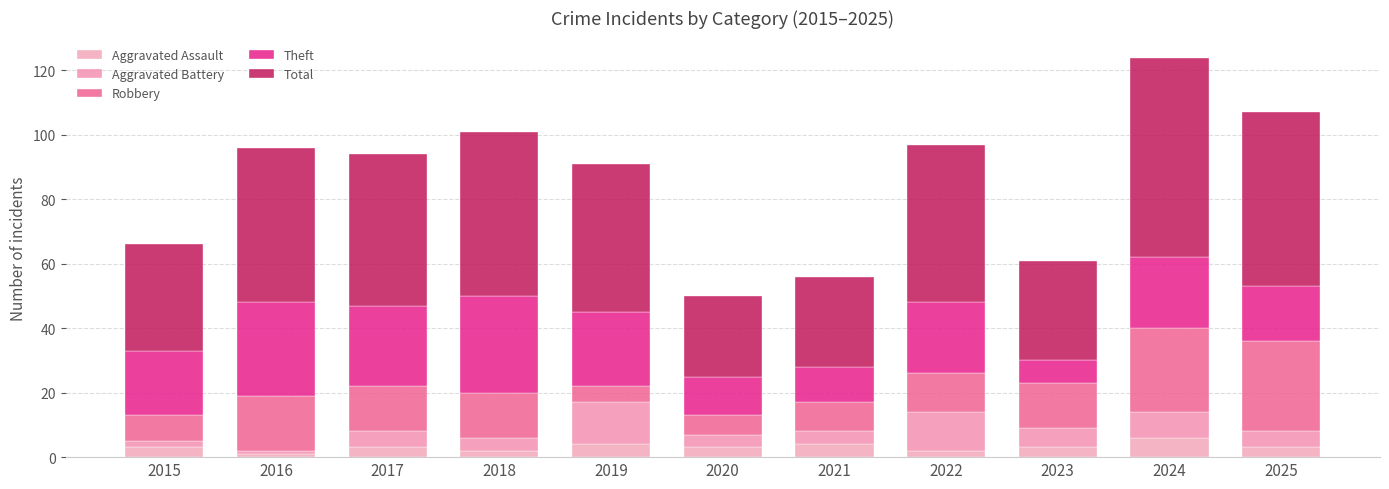

The value of Total at 2021 is 40. True or false?

False